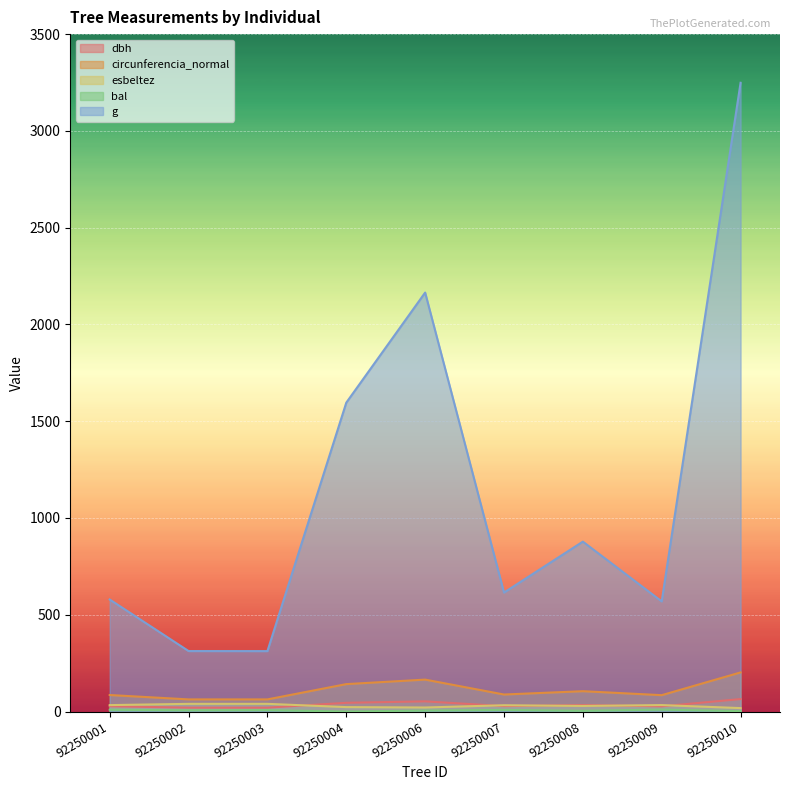

Is the value of bal at 92250001 greater than the value of circunferencia_normal at 92250007?

No